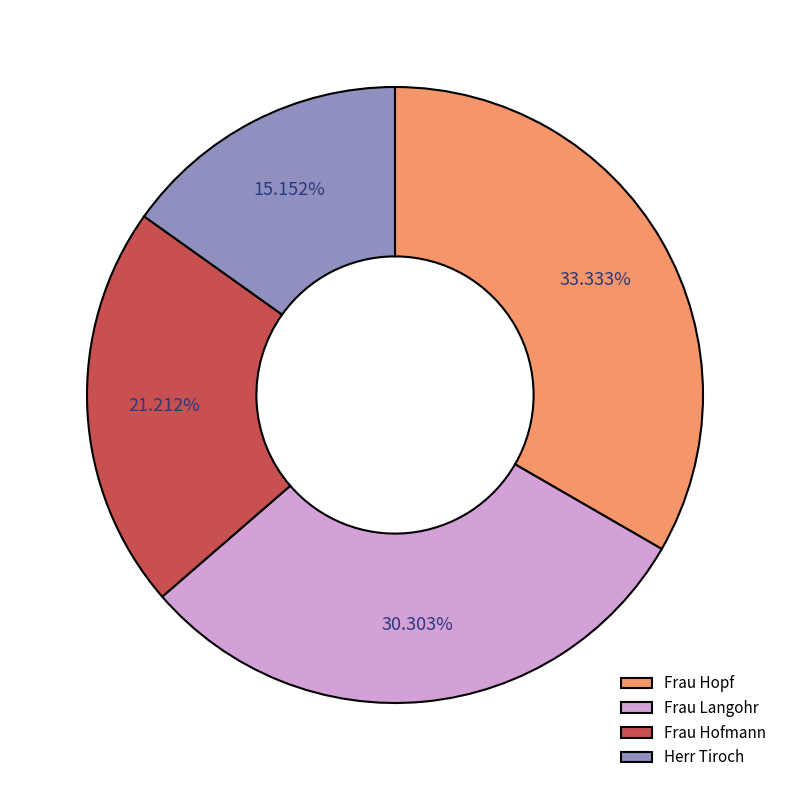

What percentage is the Herr Tiroch slice, to the nearest percent?

15%